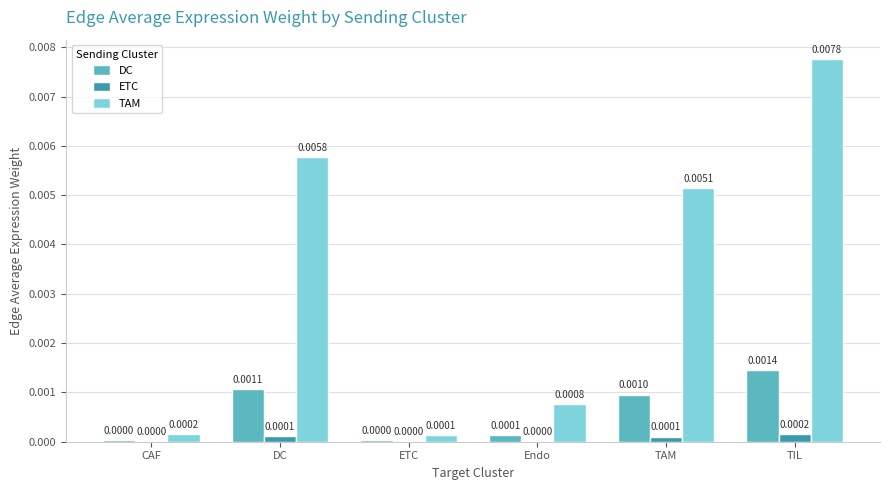

Between TAM and TIL, which series saw the biggest shift?

TAM